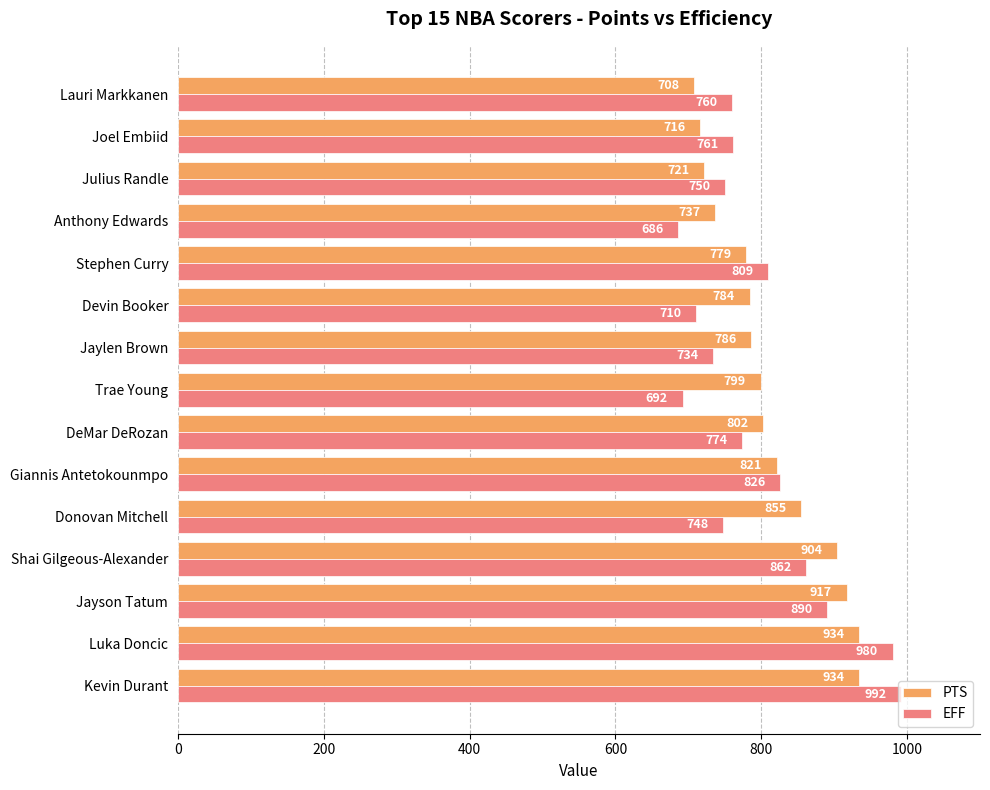

Which series has the largest total across all categories?

PTS